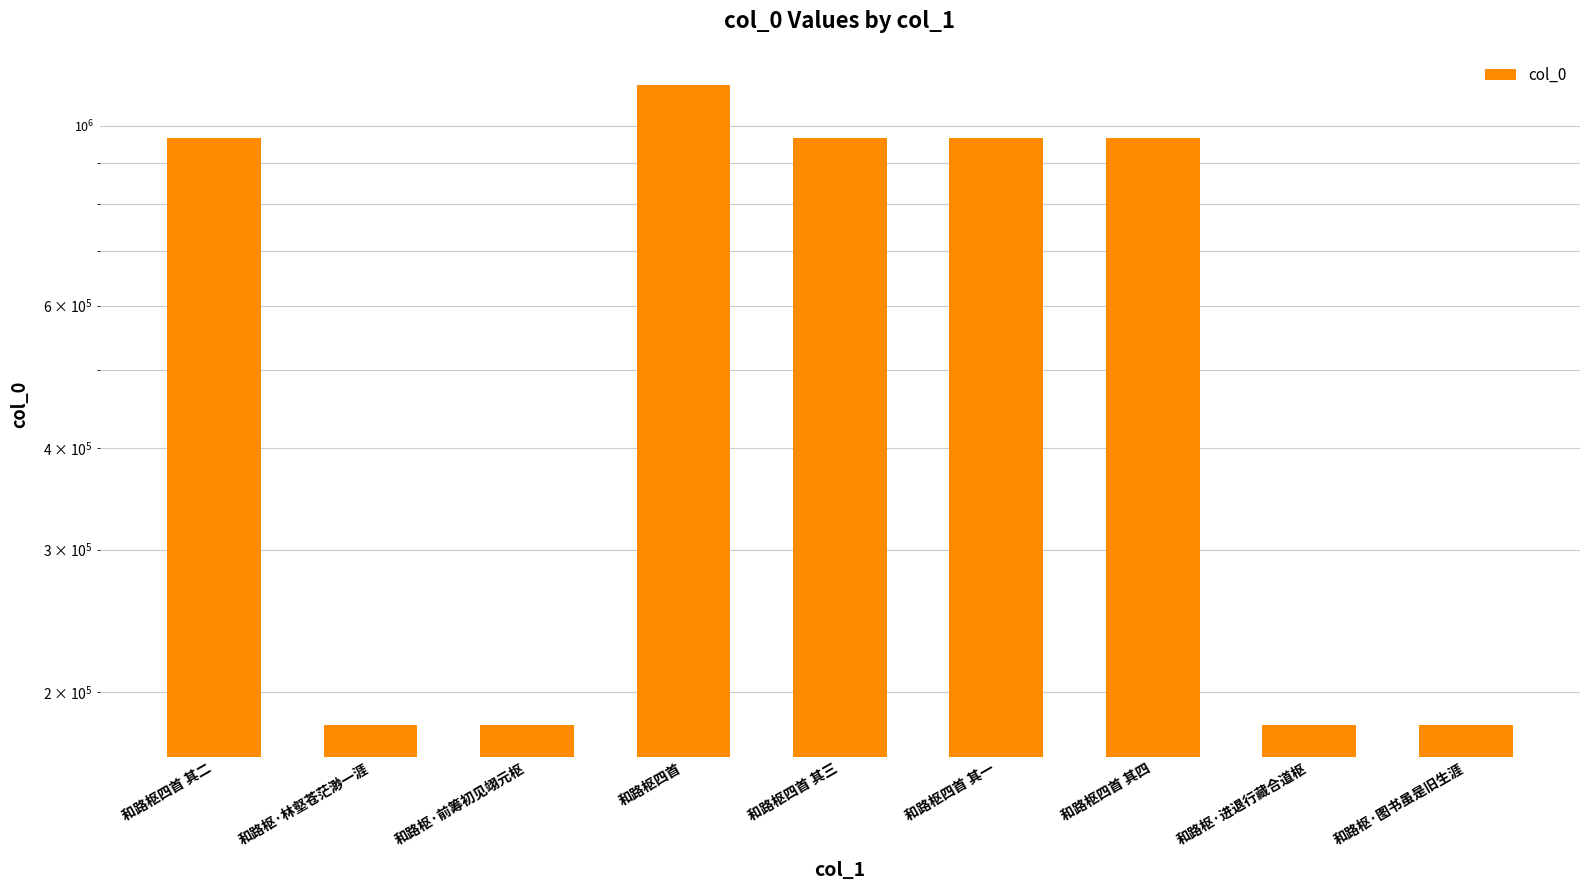

What is the sum of the values at 和路枢·前筹初见翊元枢 and 和路枢·林壑苍茫渺一涯?

364940